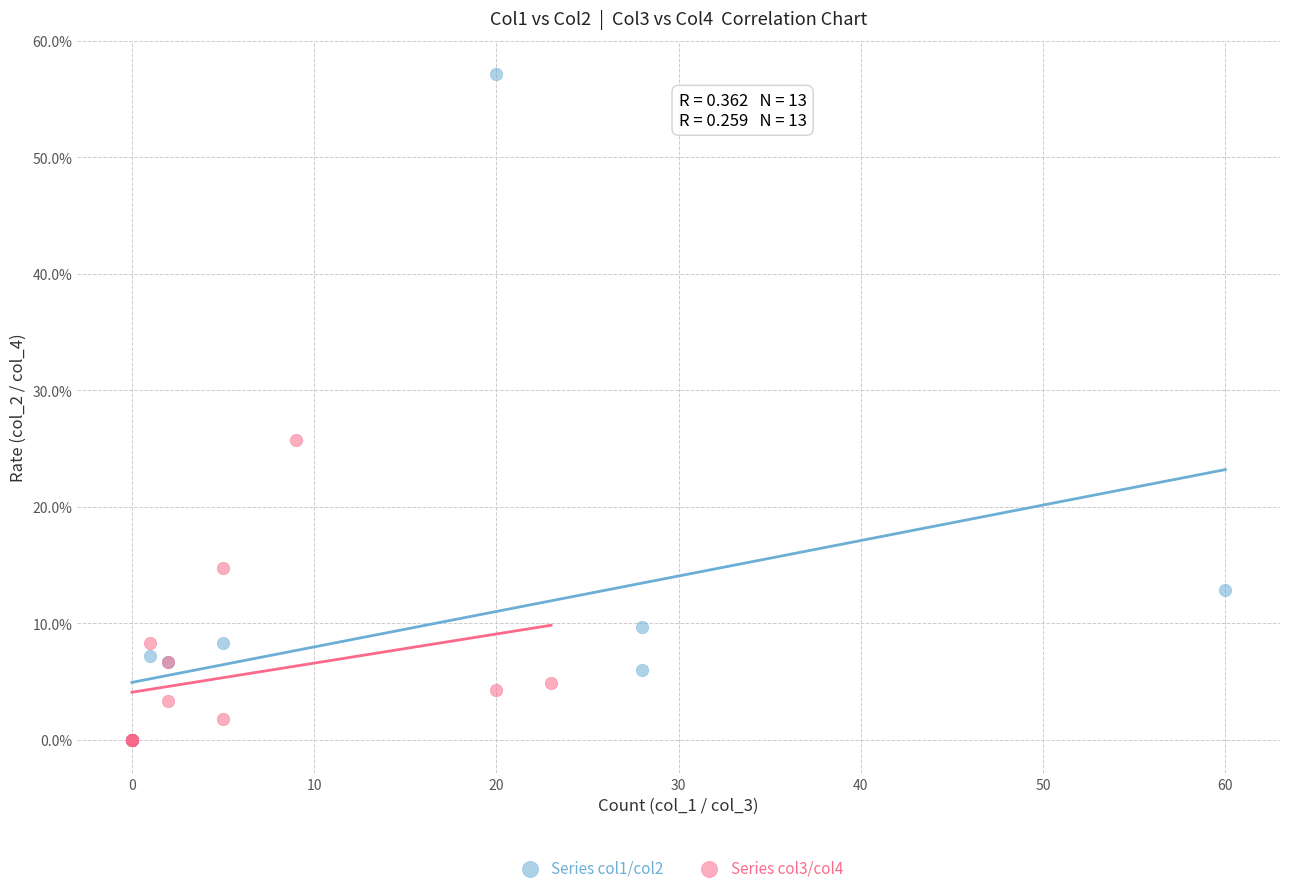

Which series has the largest Y range (max minus min)?

Series col1/col2